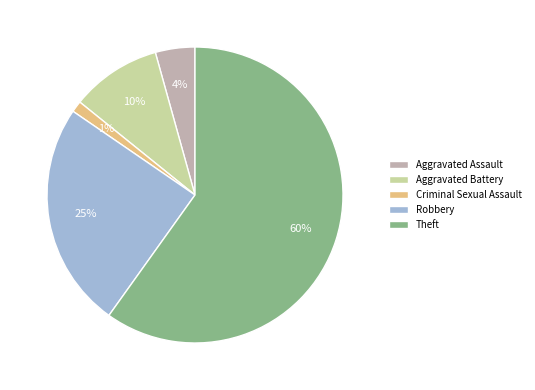

Count the number of slices in the pie.

5